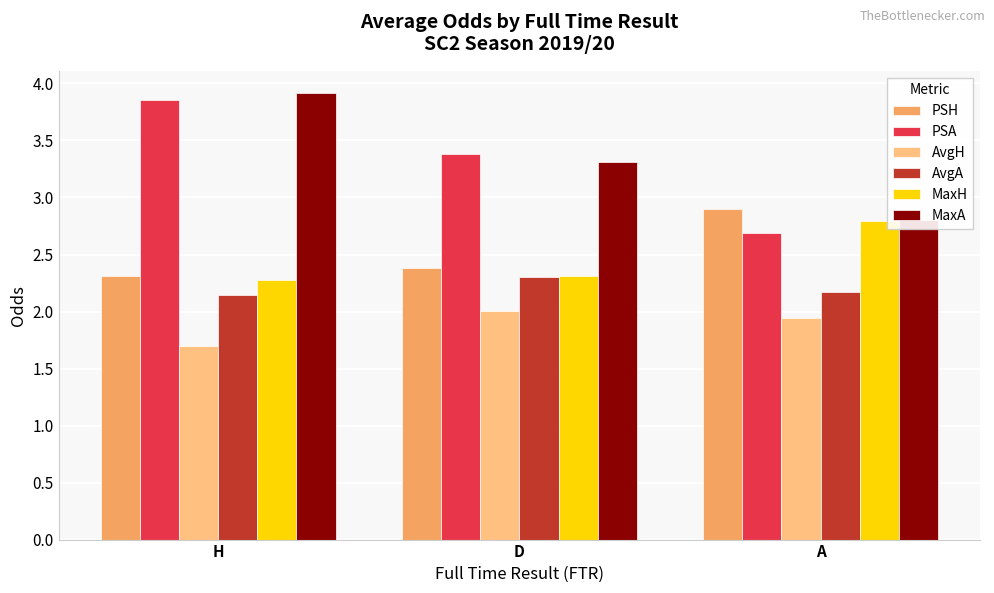

How many bars are there in each group?

6